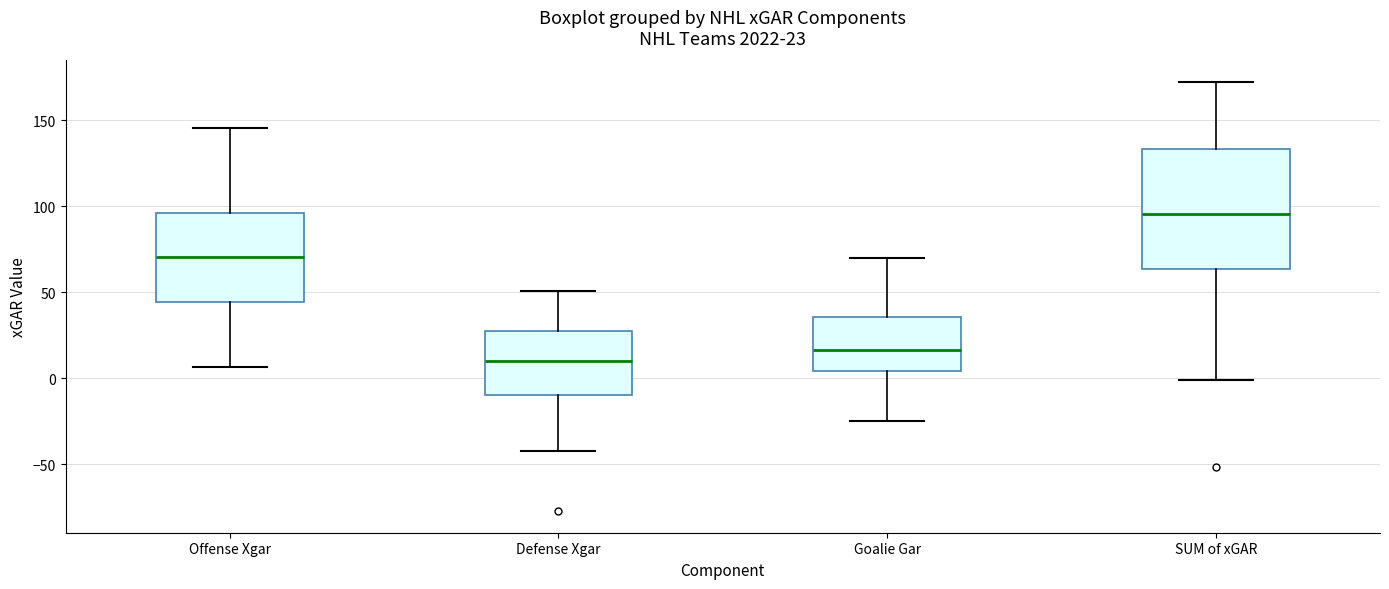

Which box has the lowest median line?

Defense Xgar